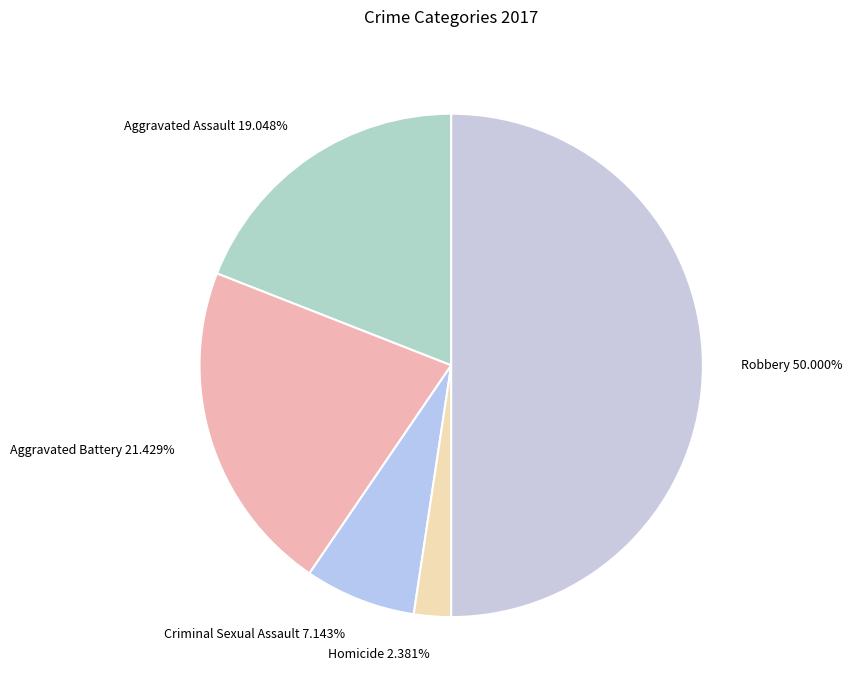

Which has a higher value, Aggravated Battery or Aggravated Assault?

Aggravated Battery